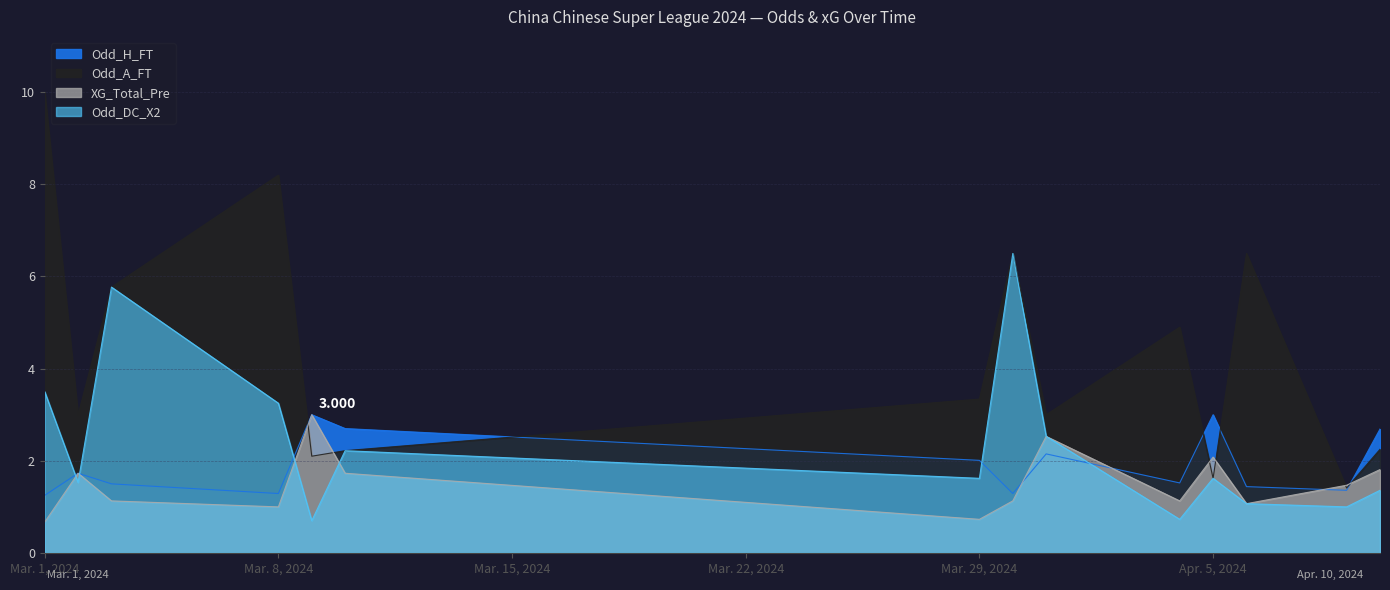

What is the difference between the maximum and minimum values in the XG_Total_Pre series?

2.3